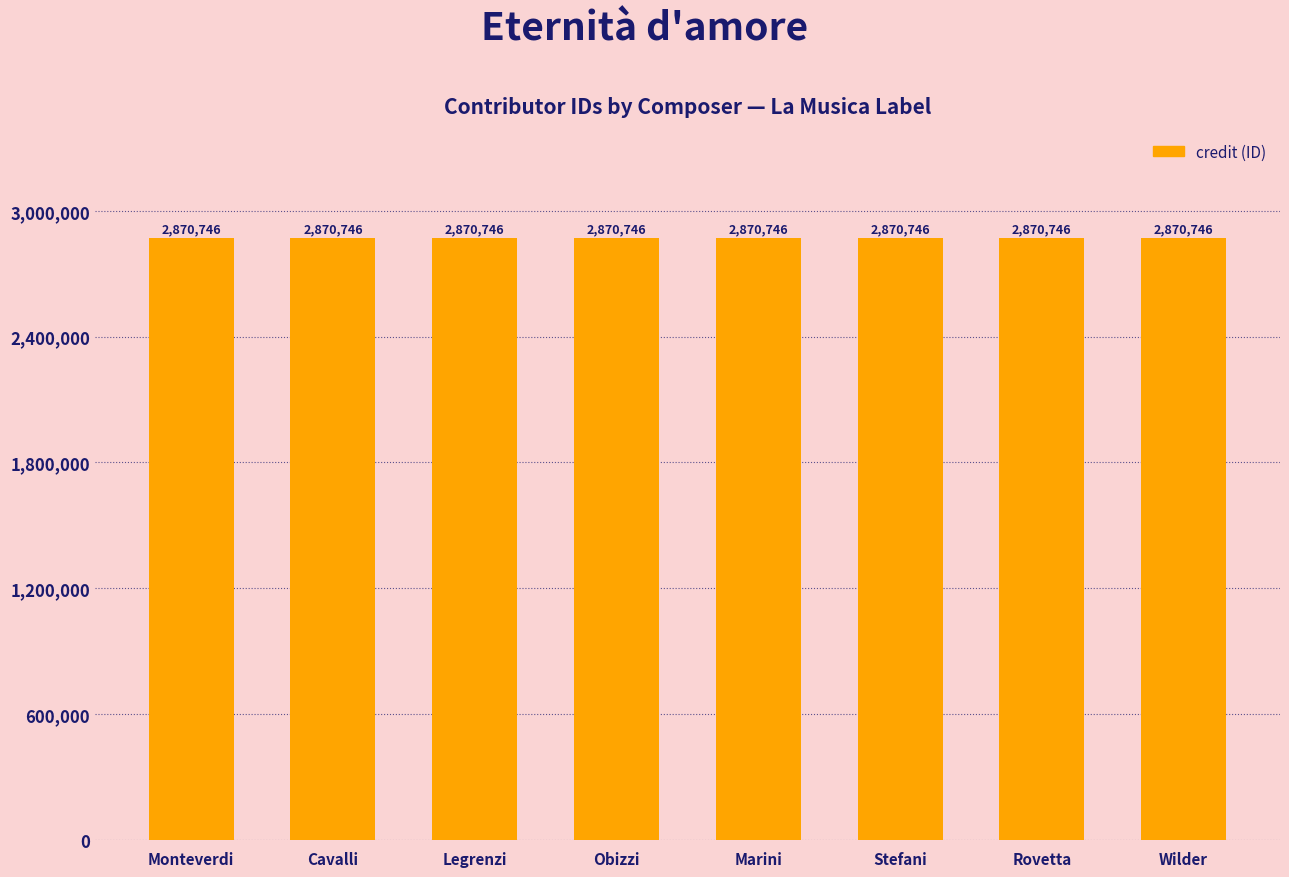

At which label does credit reach its minimum?

Claudio Monteverdi